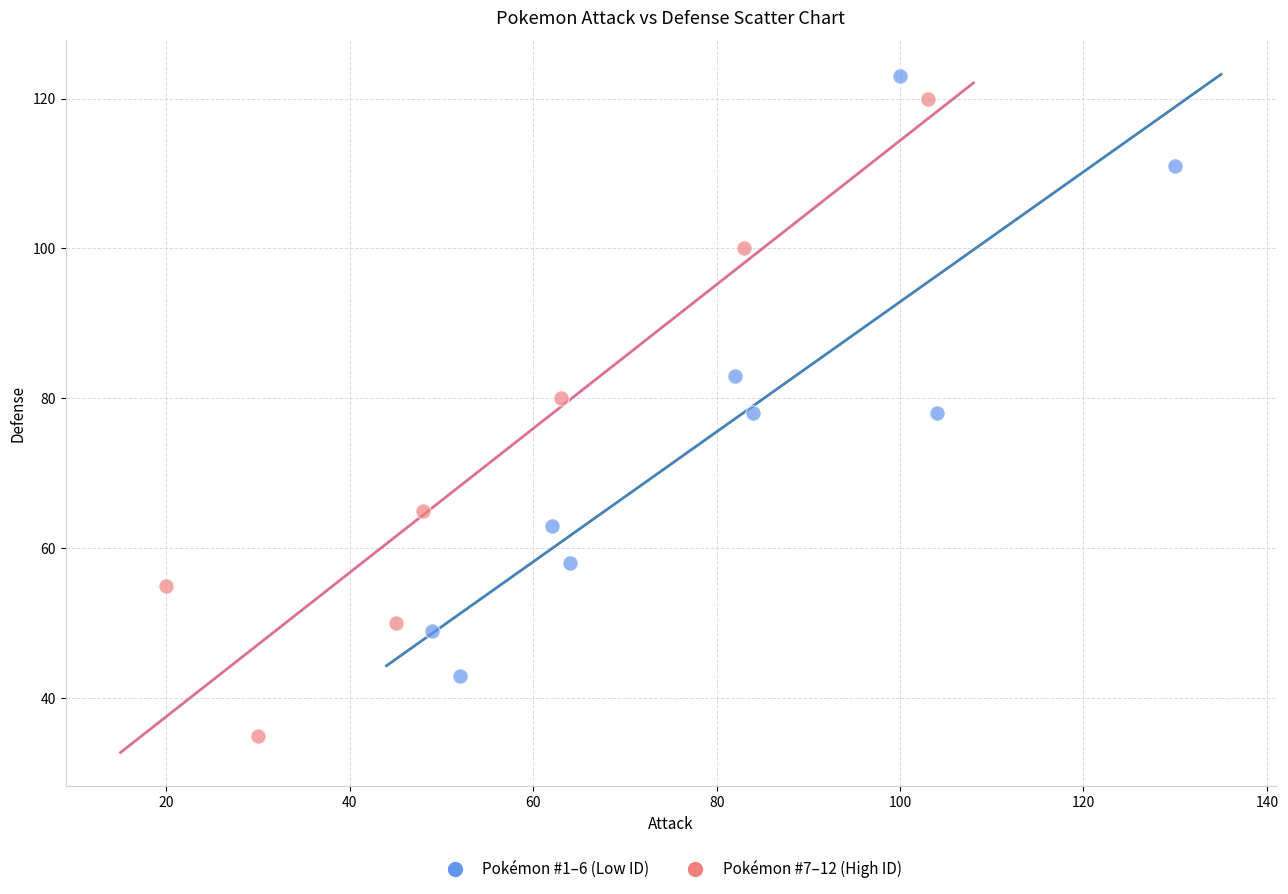

Which series reaches the minimum Y coordinate?

Pokémon #7–12 (High ID)